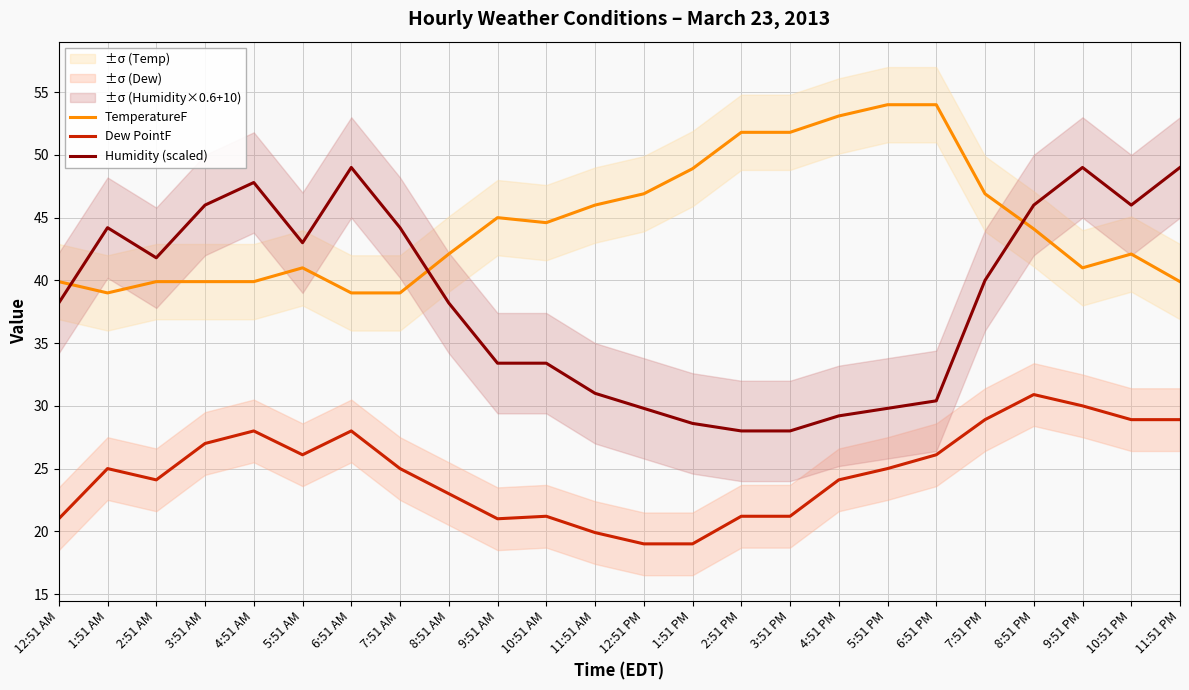

What is the lowest value of the TemperatureF series?

39.0